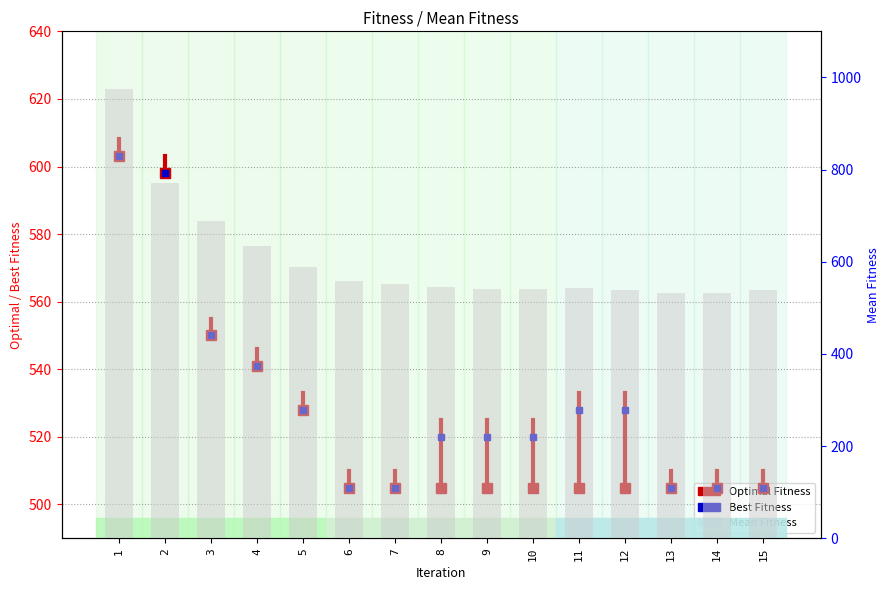

Where does the data first go above 545?

1